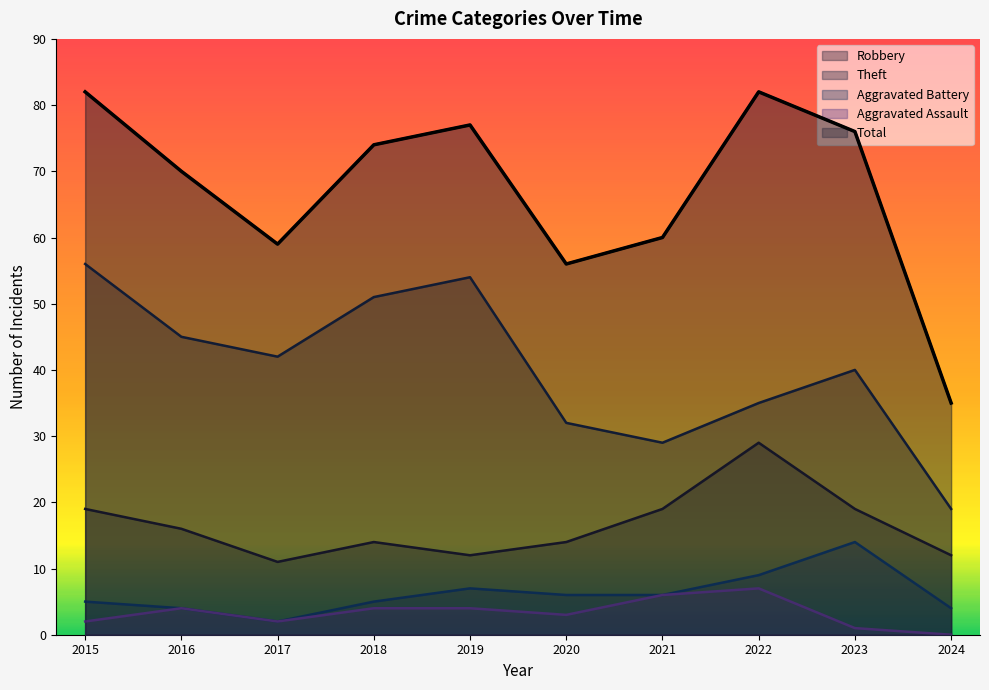

How many lines are shown in the chart?

5